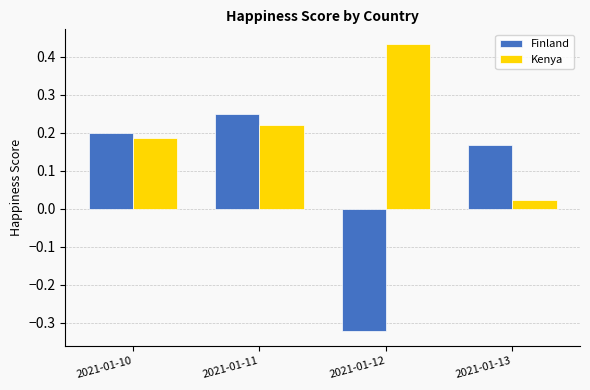

Which series has the largest range (max minus min)?

Finland